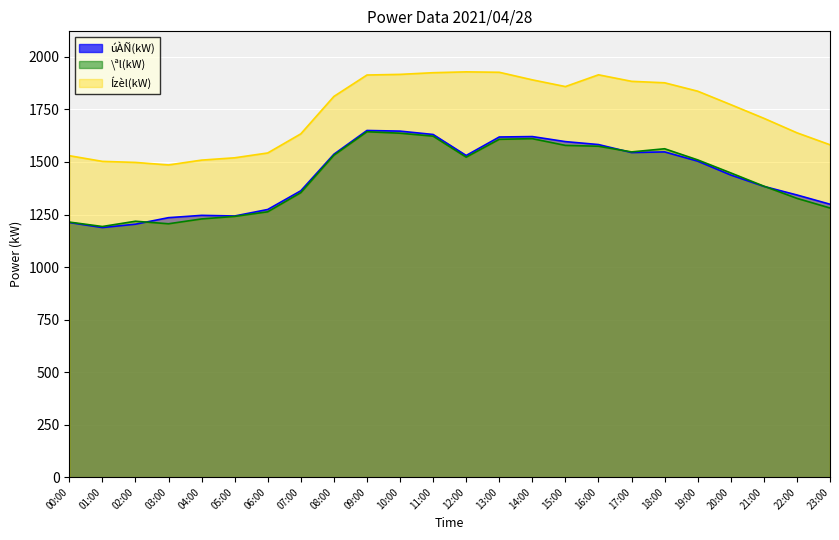

Reading left to right, extract all data points from this chart.

úÀÑ(kW): 00:00=1212	01:00=1188	02:00=1204	03:00=1235	04:00=1246	05:00=1243	06:00=1274	07:00=1363	08:00=1537	09:00=1650	10:00=1647	11:00=1631	12:00=1531	13:00=1619	14:00=1621	15:00=1597	16:00=1583	17:00=1545	18:00=1548	19:00=1504	20:00=1438	21:00=1384	22:00=1343	23:00=1299
\ªl(kW): 00:00=1214	01:00=1193	02:00=1218	03:00=1206	04:00=1229	05:00=1241	06:00=1263	07:00=1354	08:00=1532	09:00=1644	10:00=1637	11:00=1623	12:00=1523	13:00=1608	14:00=1611	15:00=1579	16:00=1575	17:00=1548	18:00=1563	19:00=1510	20:00=1448	21:00=1385	22:00=1327	23:00=1281
Ízèl(kW): 00:00=1530	01:00=1503	02:00=1498	03:00=1486	04:00=1509	05:00=1520	06:00=1543	07:00=1634	08:00=1812	09:00=1914	10:00=1917	11:00=1925	12:00=1929	13:00=1927	14:00=1891	15:00=1859	16:00=1915	17:00=1884	18:00=1877	19:00=1837	20:00=1773	21:00=1708	22:00=1639	23:00=1582